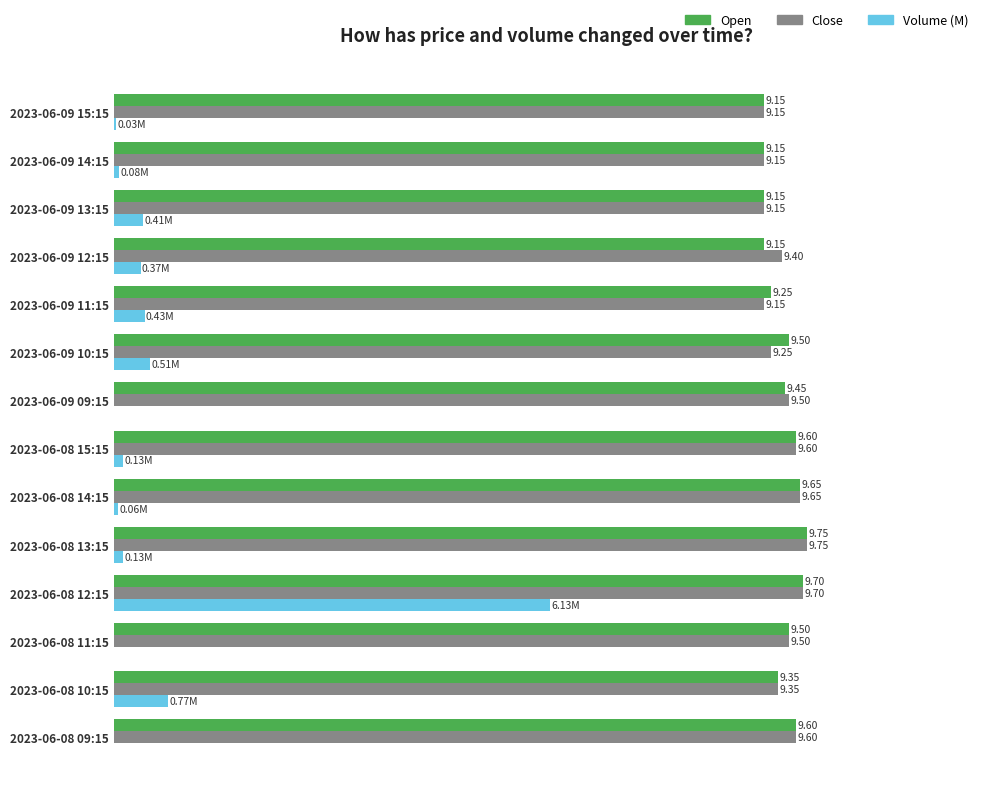

Is the value of Open at 2023-06-09 10:15 greater than the value of Volume (M) at 2023-06-08 09:15?

Yes